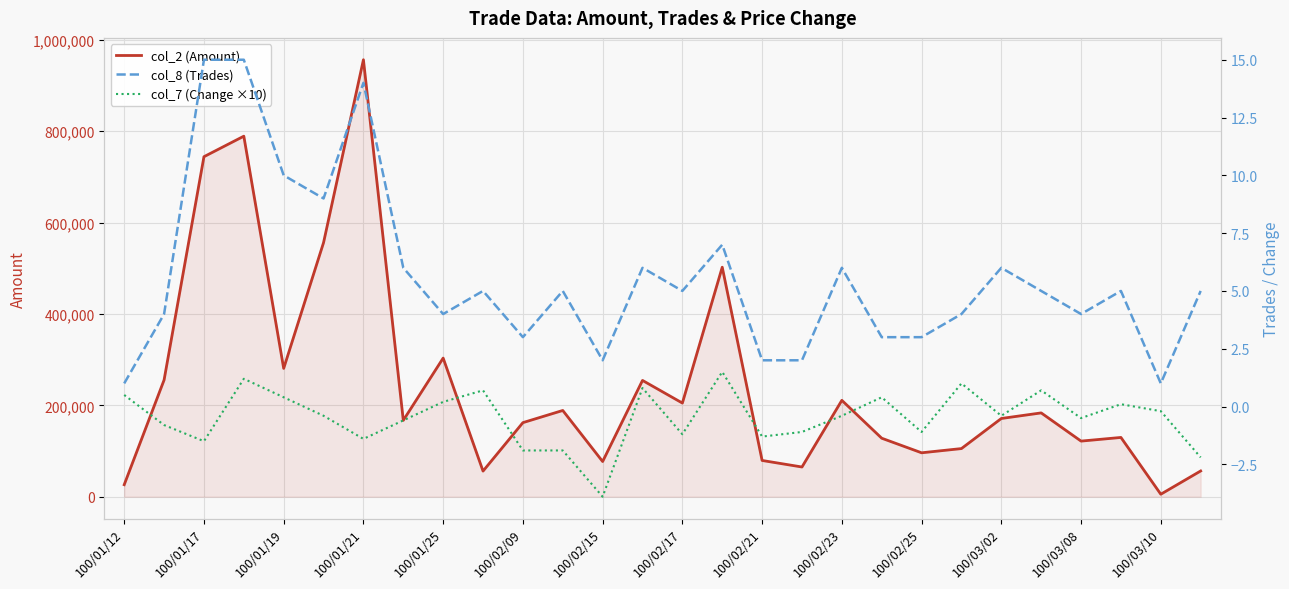

Which series has the largest total across all categories?

col_2 (Amount)